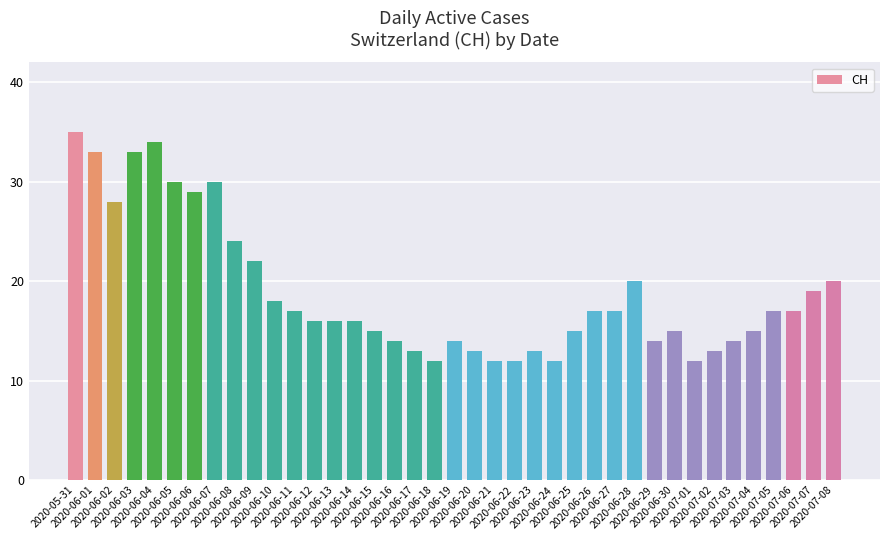

What is the difference between the values at 2020-06-08 and 2020-07-04?

9